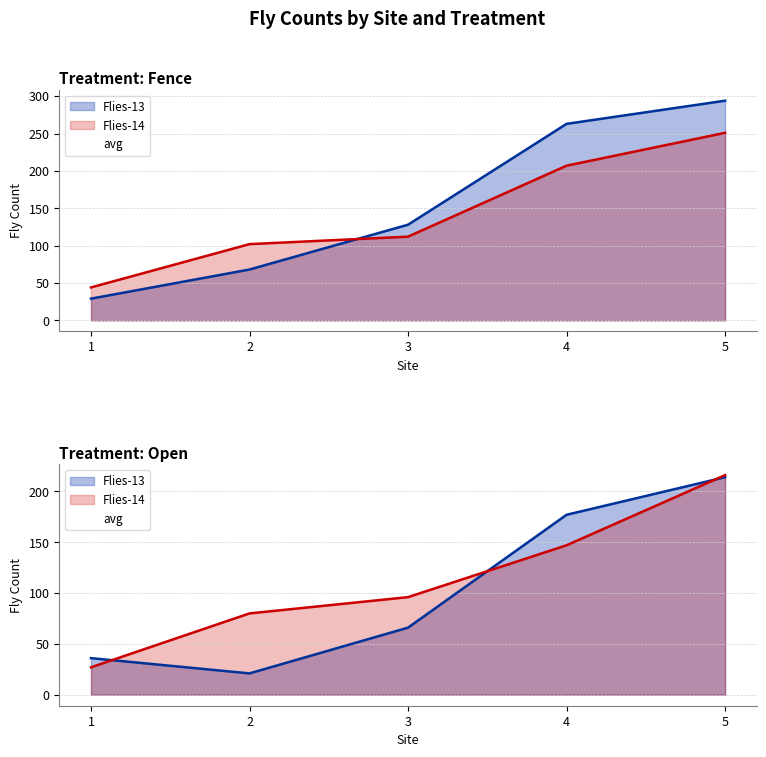

True or false: Fence (F) has a value of 113 at 4.

False